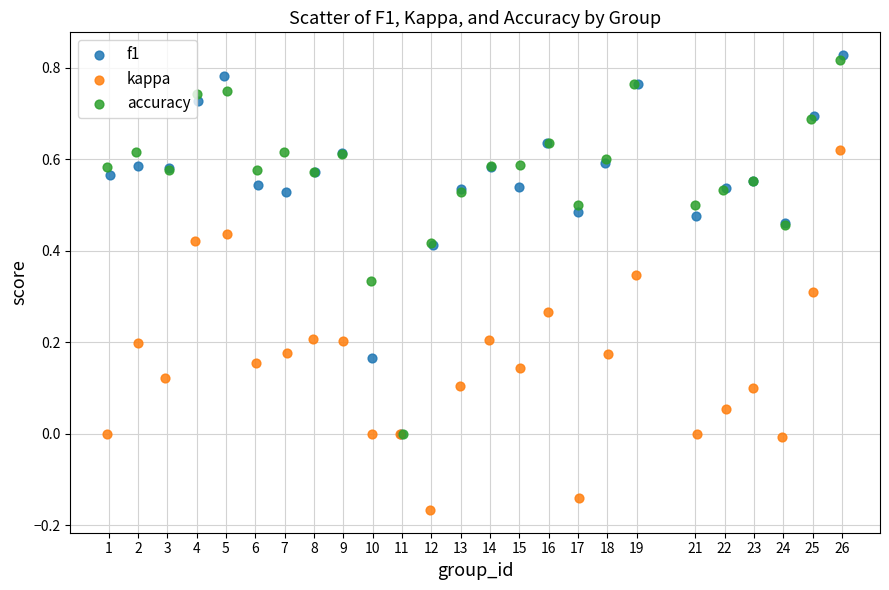

Which series contains the lowest Y value?

kappa